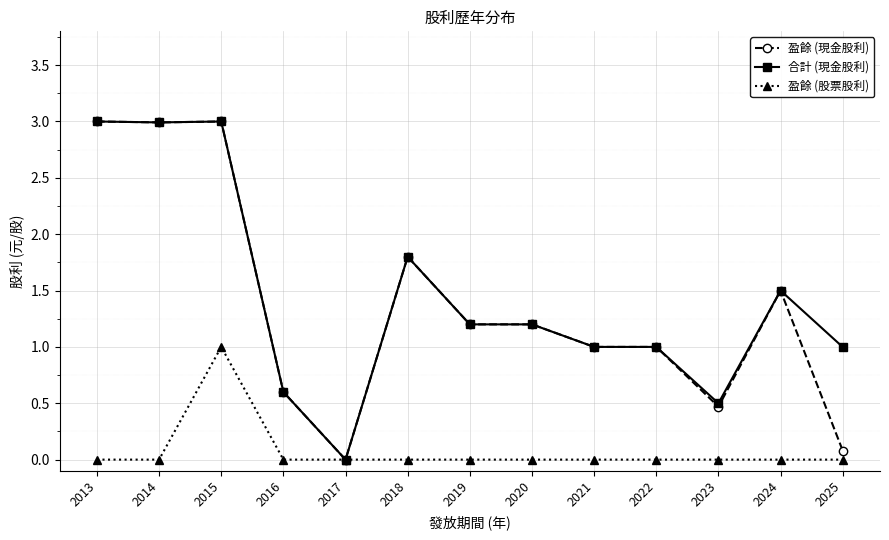

The value of 合計 (現金股利) at 2018 is 0.7. True or false?

False